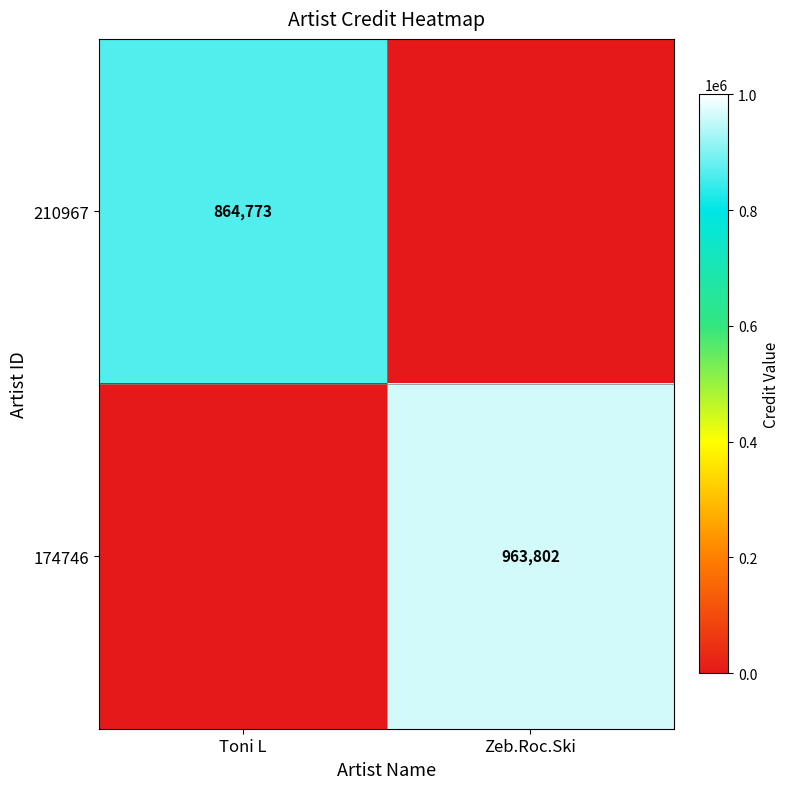

True or false: 174746 has a value of 1536819 at Zeb.Roc.Ski.

False